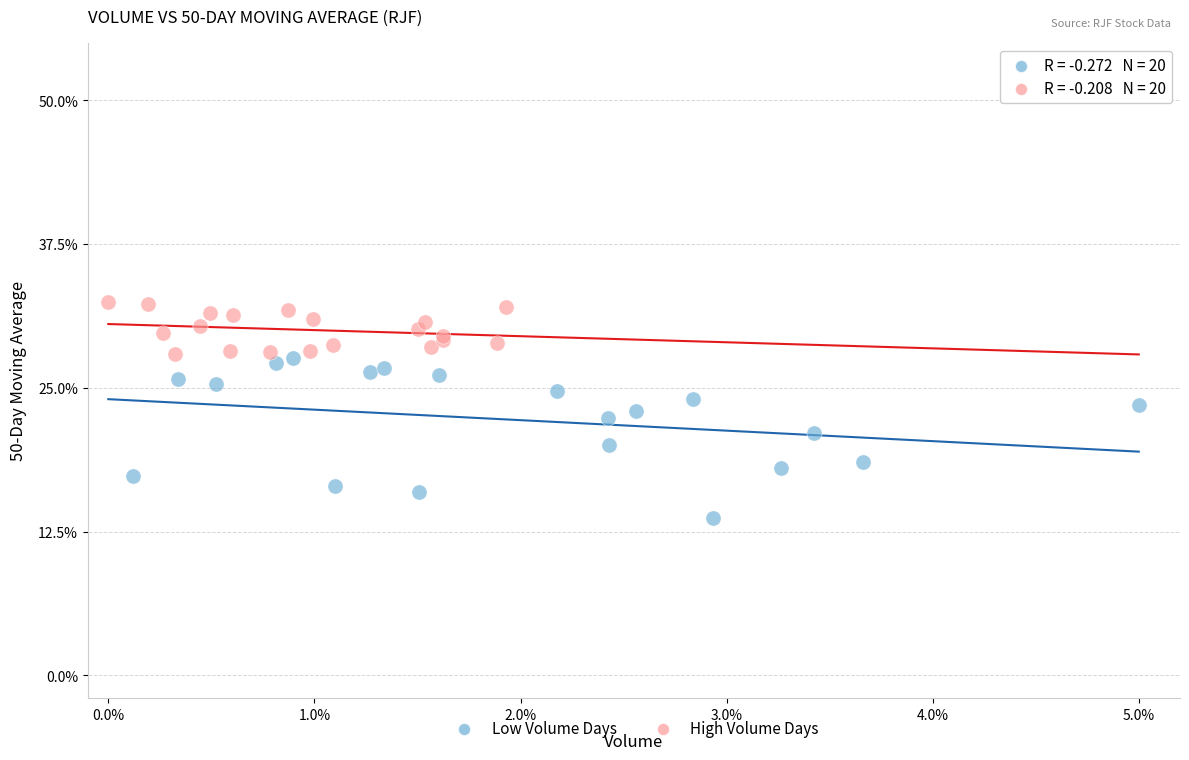

What are all the series names shown in the legend?

Low Volume Days, High Volume Days